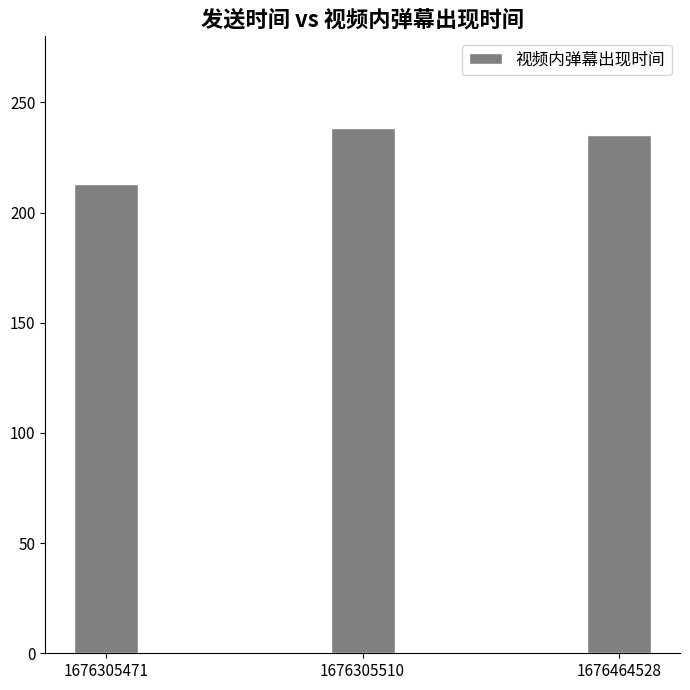

What is the difference between the maximum and minimum values?

25.2